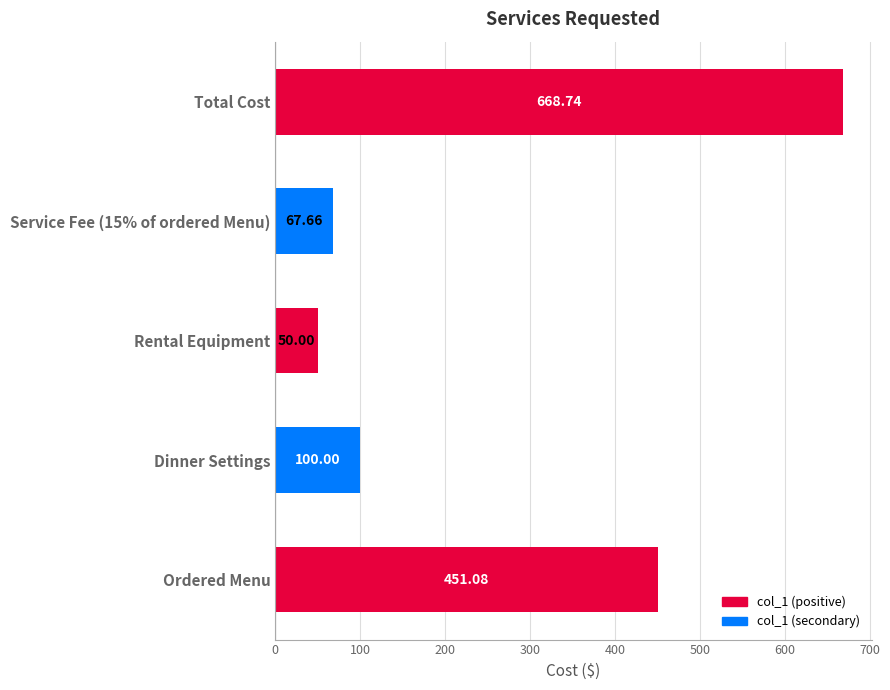

Rank the categories by value from highest to lowest.

Total Cost, Ordered Menu, Dinner Settings, Service Fee (15% of ordered Menu), Rental Equipment